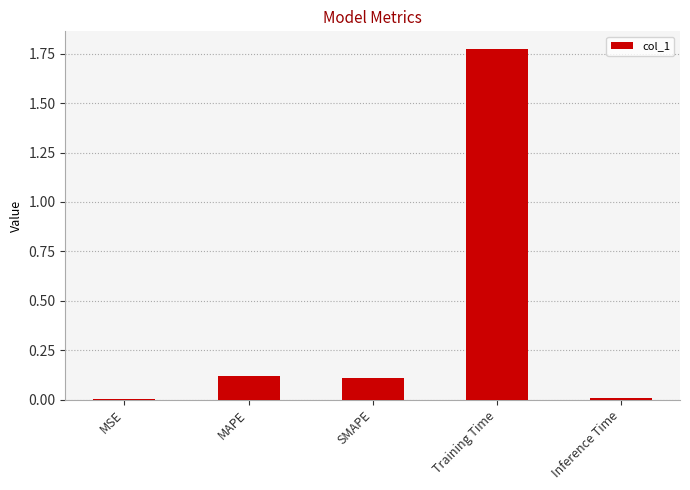

The chart shows a value of 0.1 at SMAPE. True or false?

True